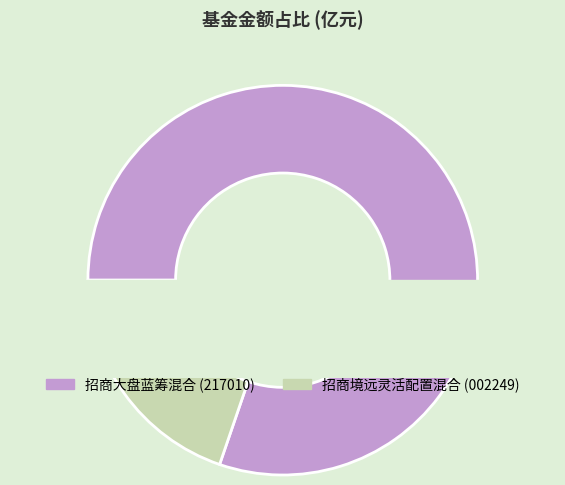

How many slices are in this pie chart?

2